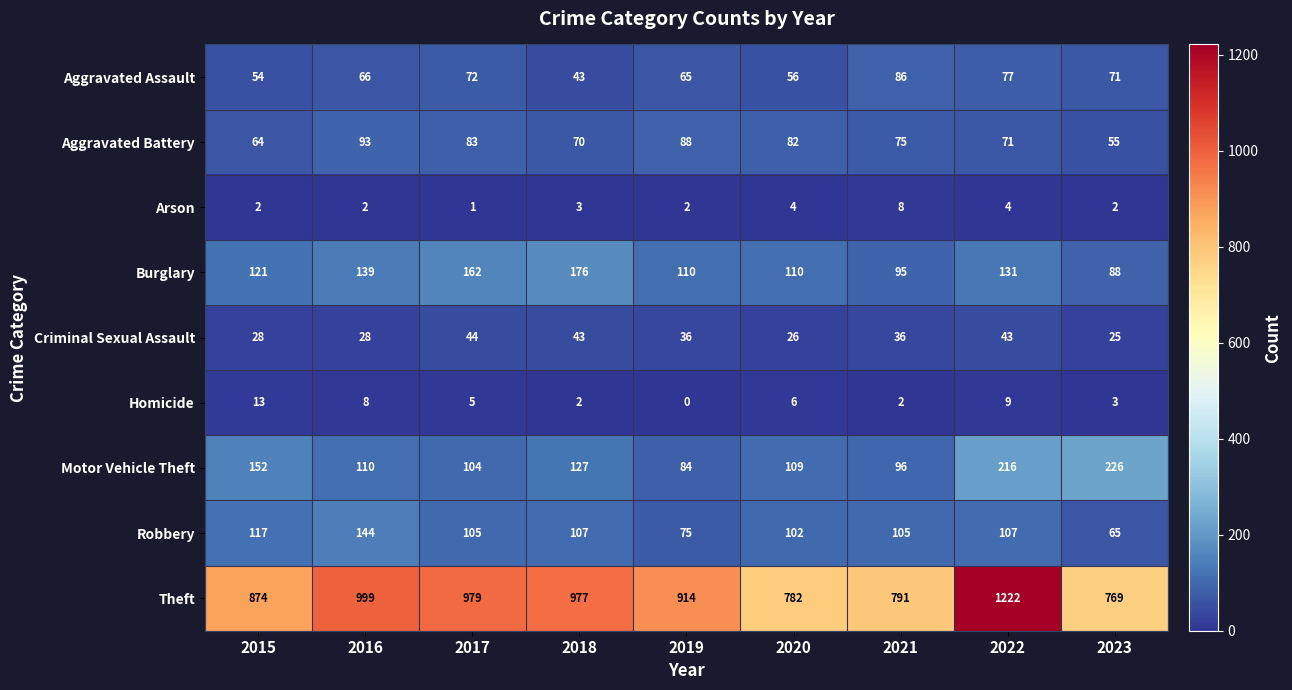

Where is Burglary nearest to the value 132?

2022